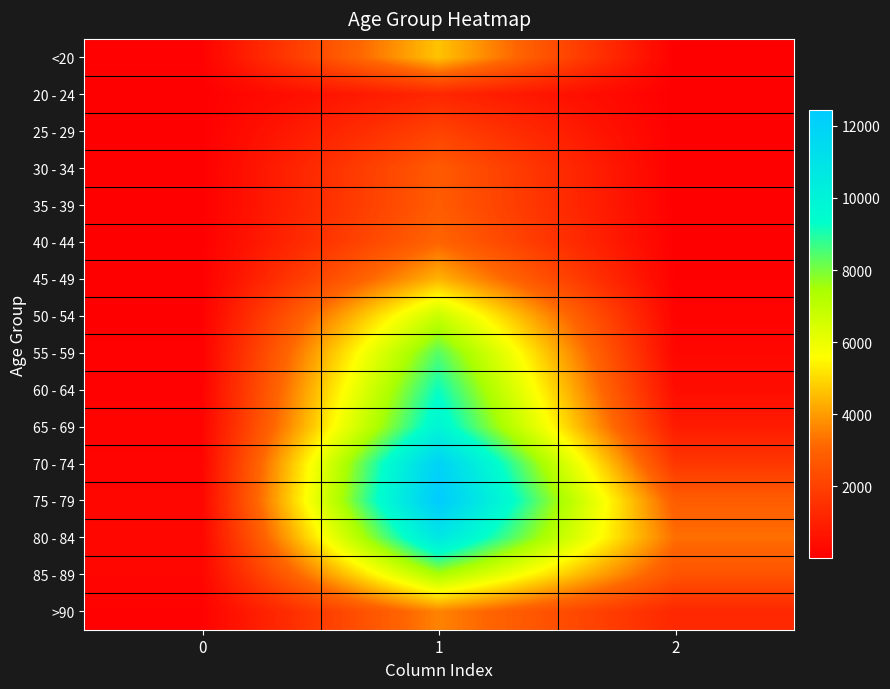

At how many categories does at least one series exceed 10033?

1